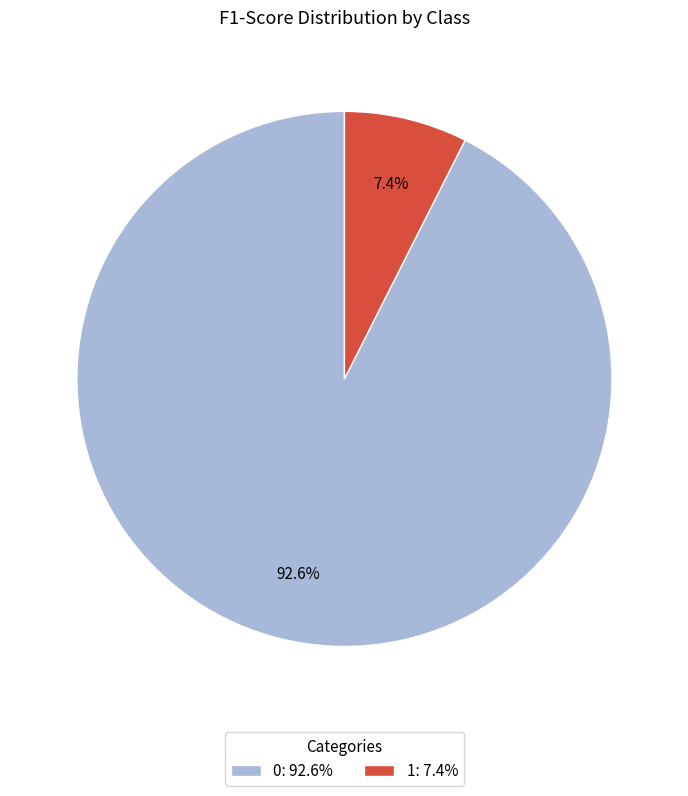

Is it true that 0 is 93% of the pie?

True